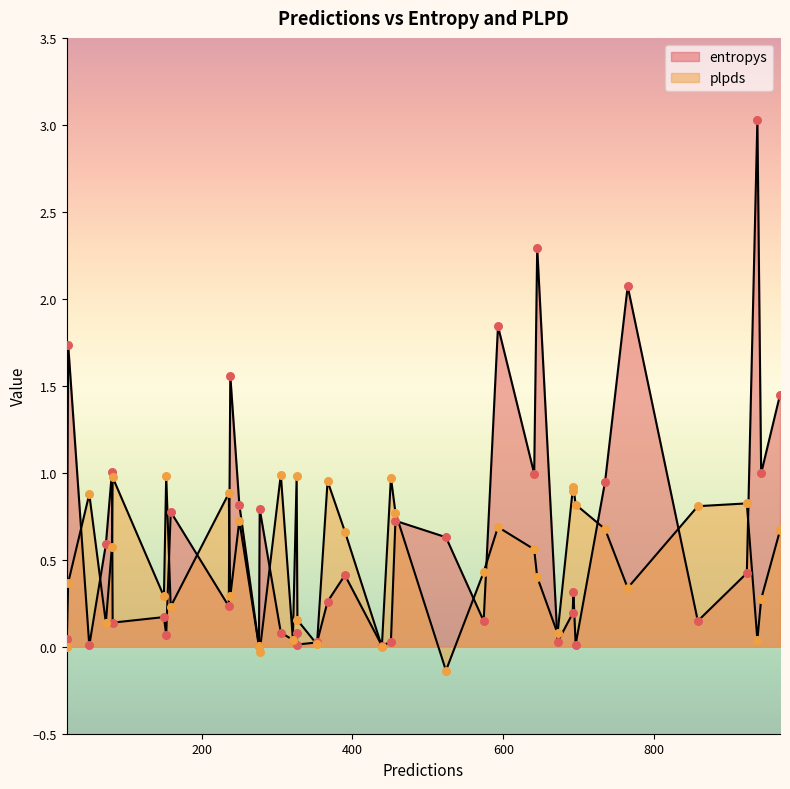

At how many categories does at least one series exceed 0?

40